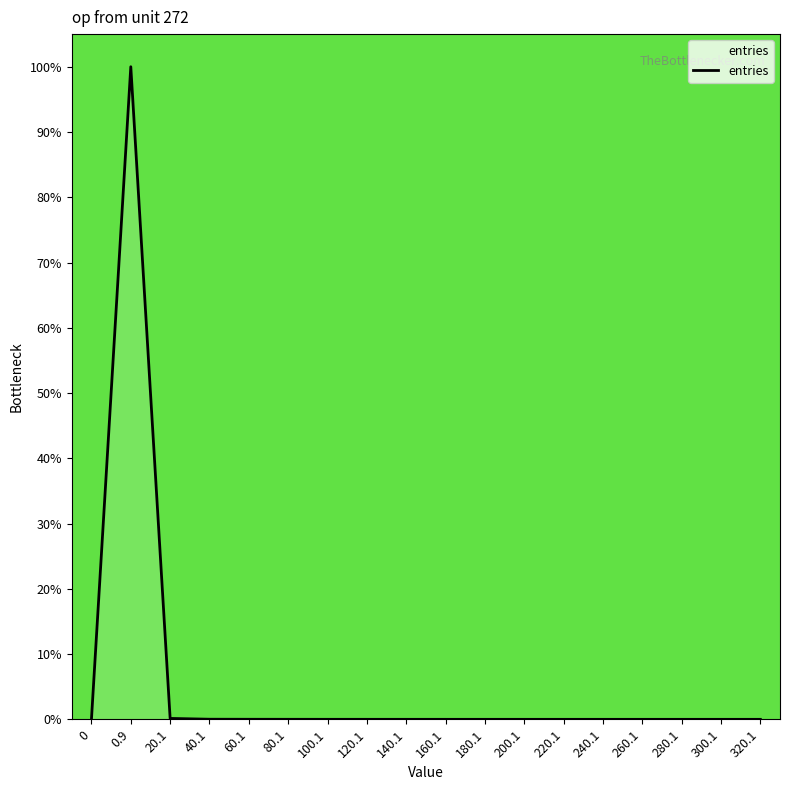

How many lines are shown in the chart?

1